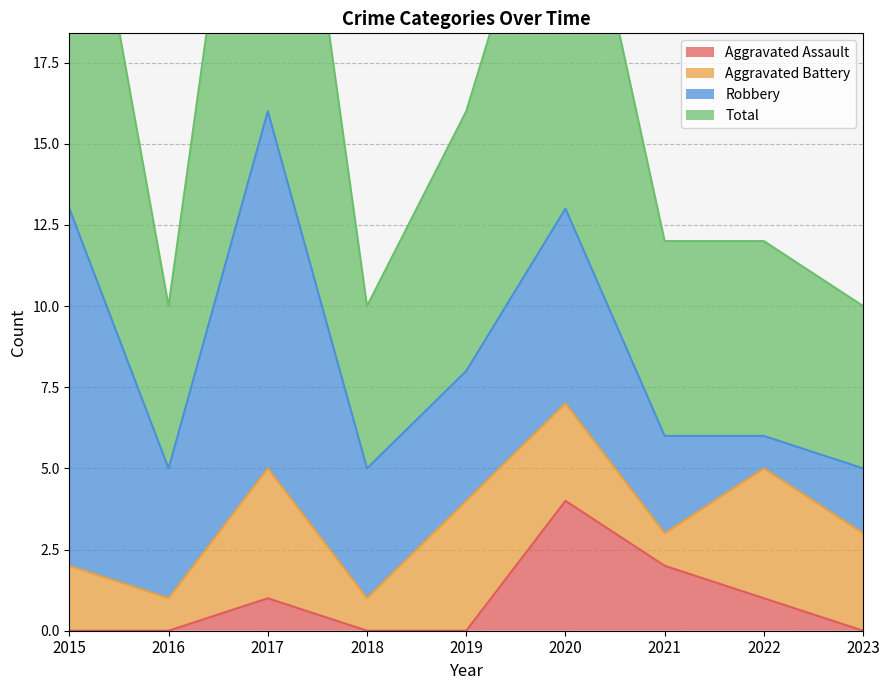

At which category is the sum across all series the highest?

2017